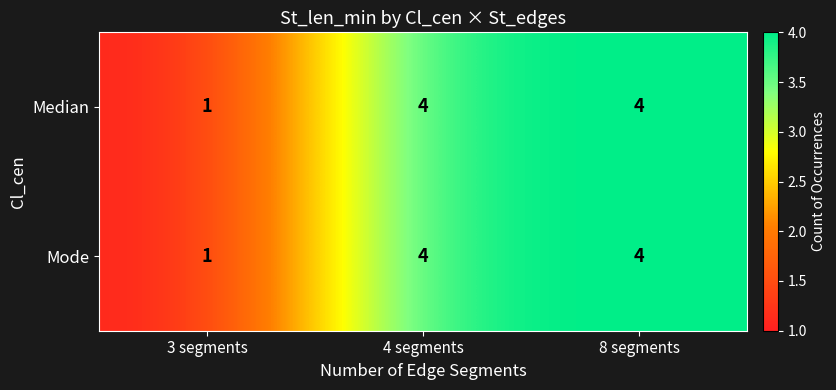

Count the Mode values in the range 1 to 4.

3